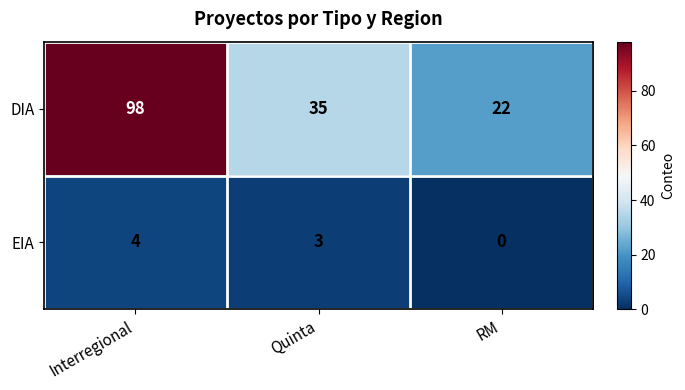

The DIA series shows 147 at Interregional. True or false?

False